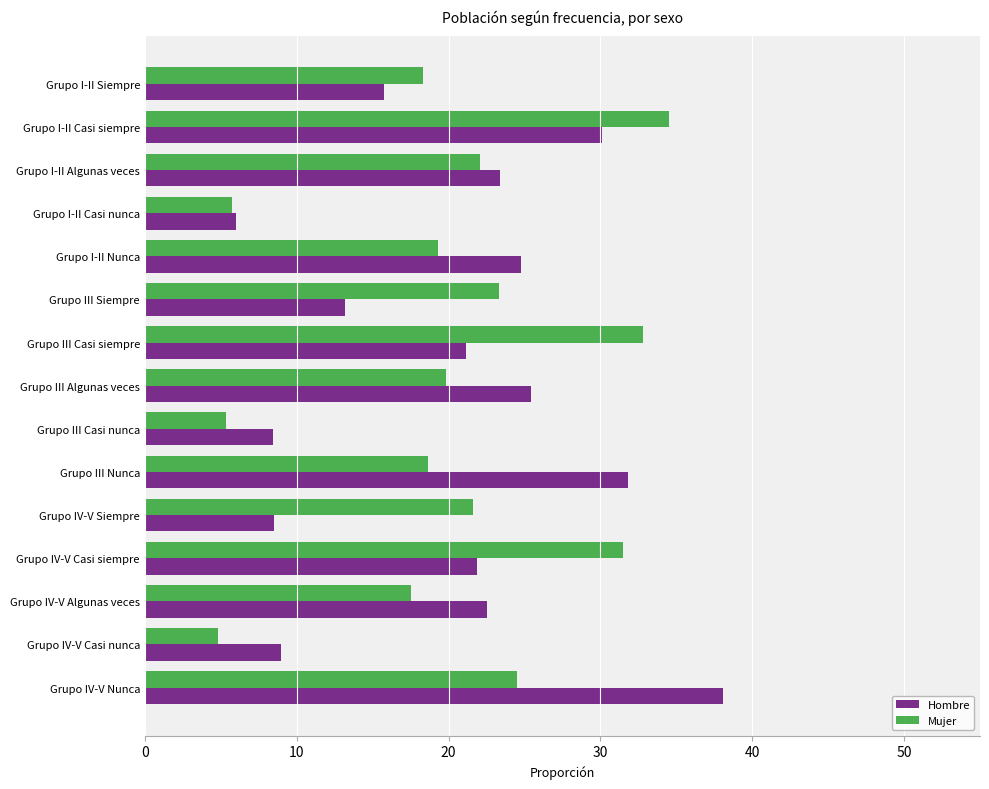

At how many categories does at least one series exceed 14?

12